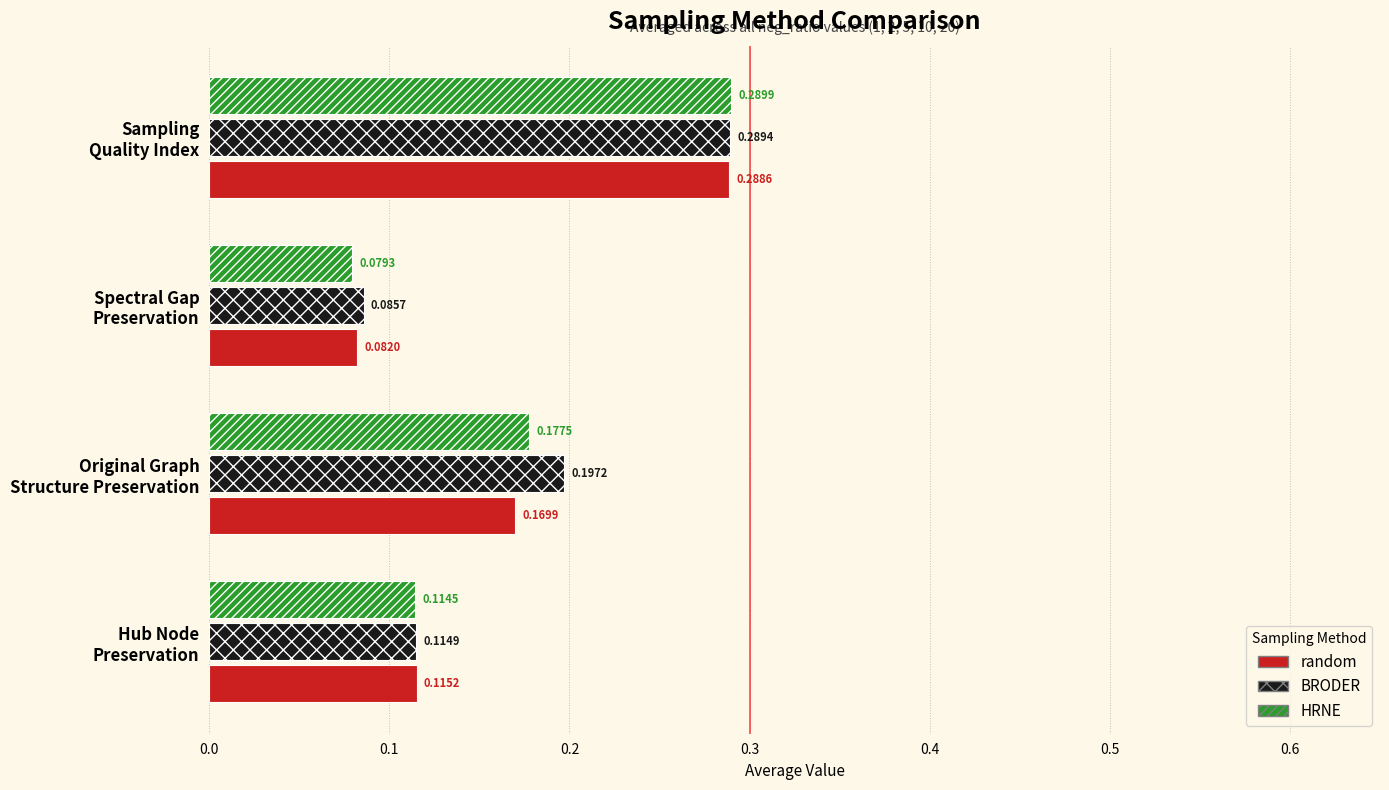

Which series has the largest total across all categories?

BRODER